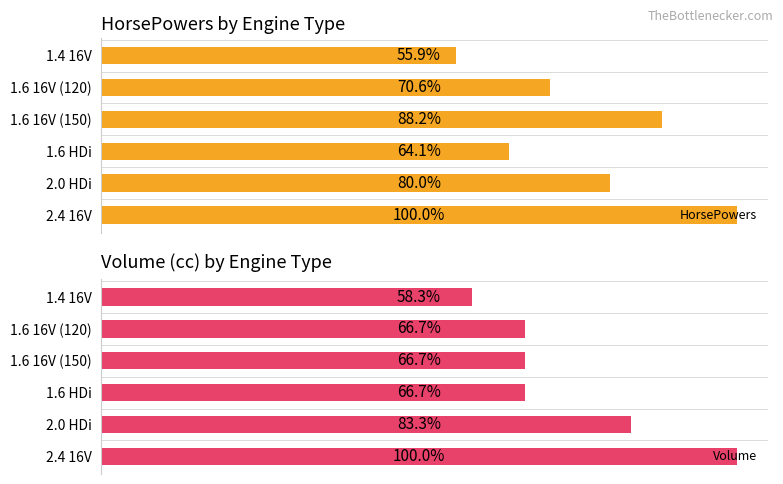

What are all the series names shown in the legend?

HorsePowers by Engine Type, Volume (cc) by Engine Type